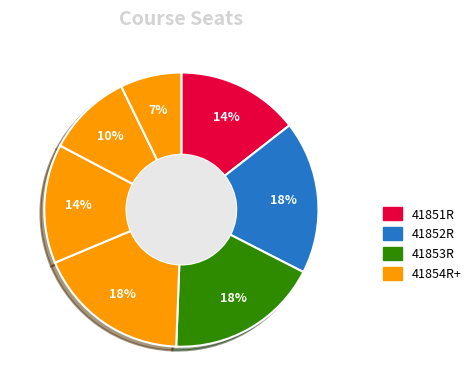

How many slices are in this pie chart?

7